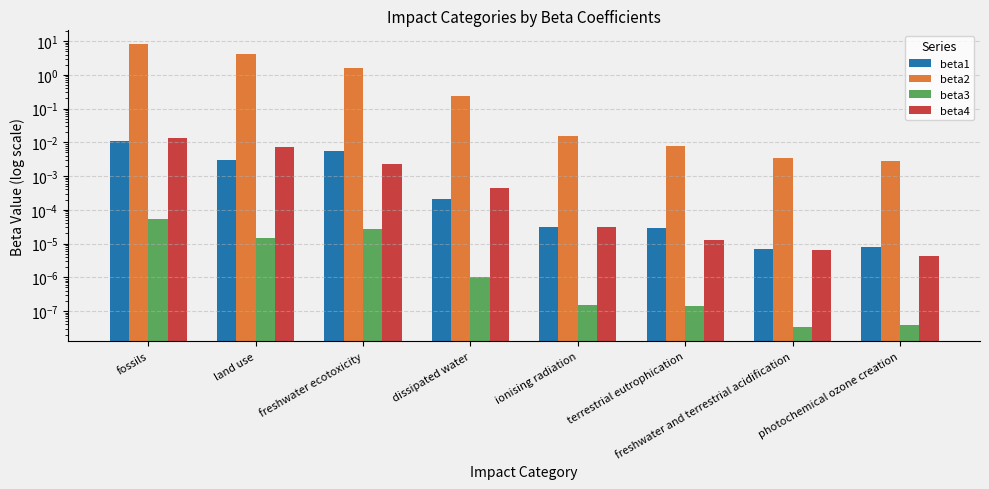

What is the label of the 8th bar from the right?

fossils